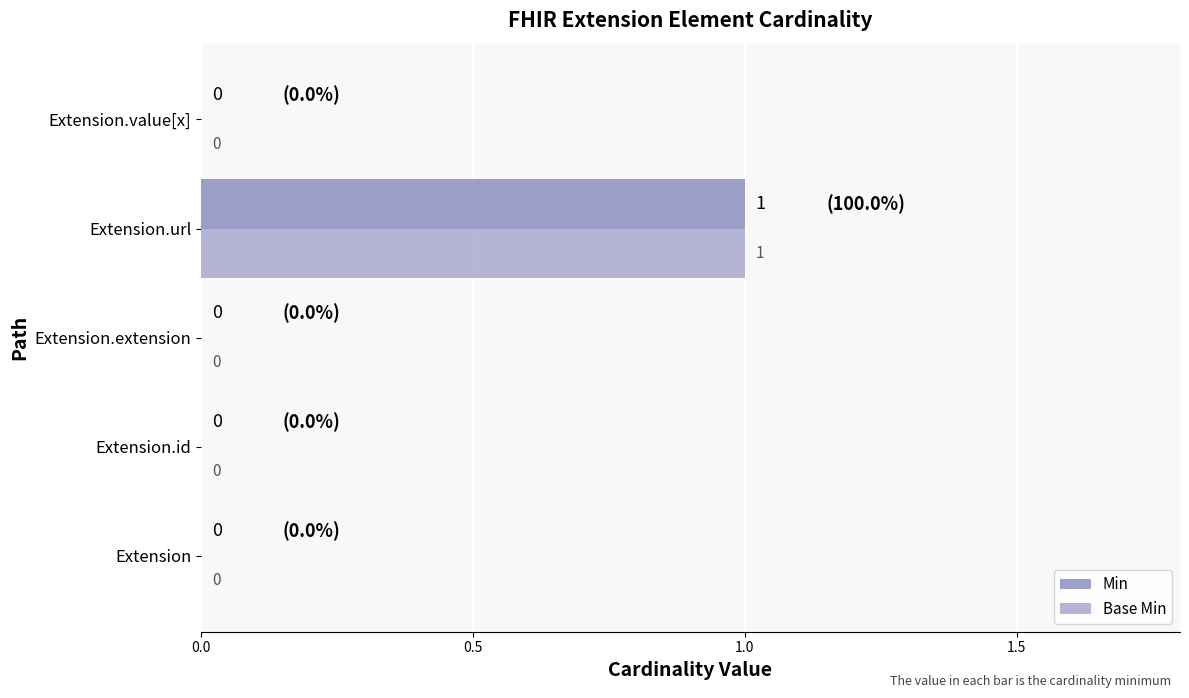

At which label does Min reach its peak?

Extension.url